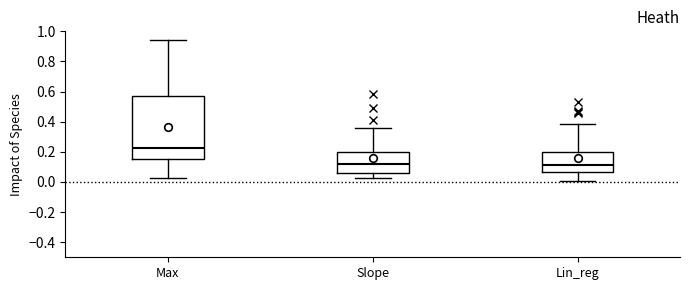

Reading left to right, transcribe this box plot: for each box, give where its median line is, the range the box spans, and where its two whiskers end, as read against the y-axis. The values are not printed on the chart, so give them approximately, as read against the axis.

Max: median 0.22, box 0.14 to 0.56, whiskers 0.02 to 0.94
Slope: median 0.12, box 0.06 to 0.20, whiskers 0.02 to 0.36
Lin_reg: median 0.12, box 0.06 to 0.20, whiskers 0.00 to 0.38